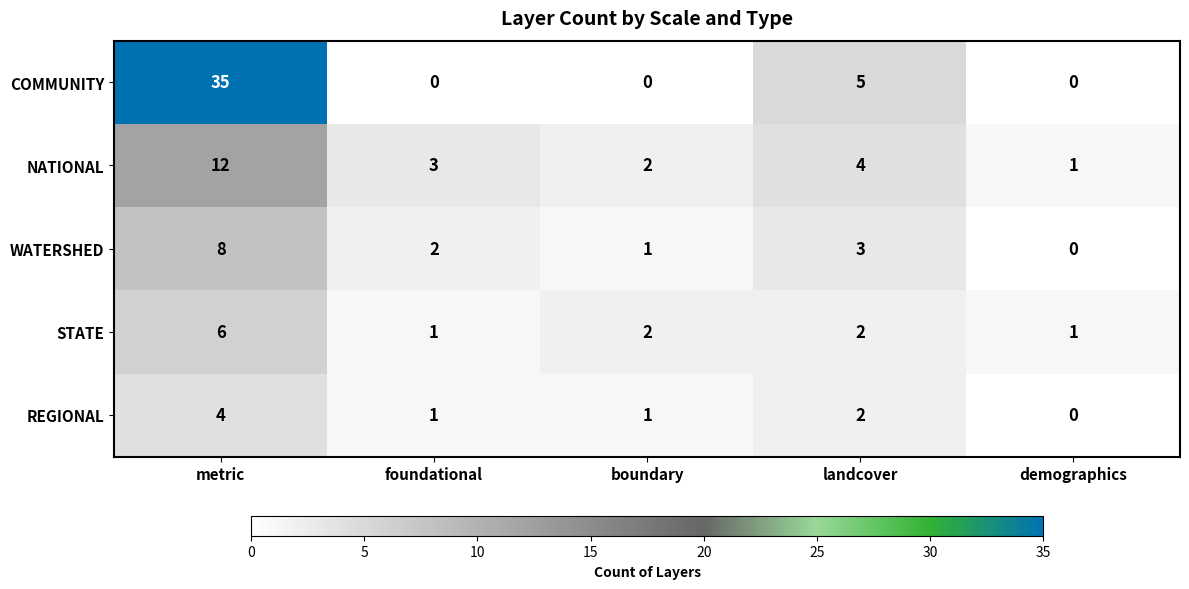

What is the difference between the NATIONAL values at metric and boundary?

10